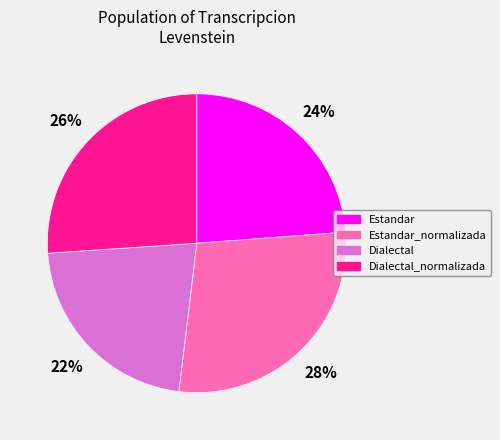

Is there any slice that represents more than half of the pie?

No